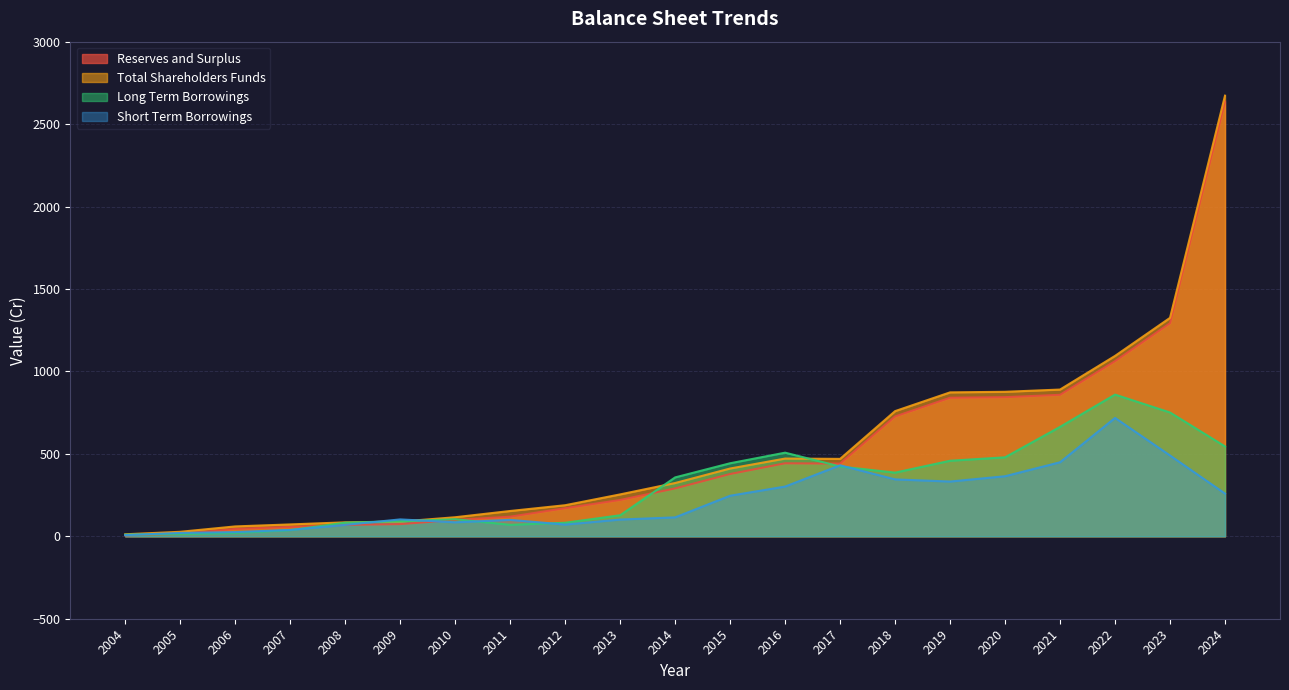

How many data points does each series have?

21